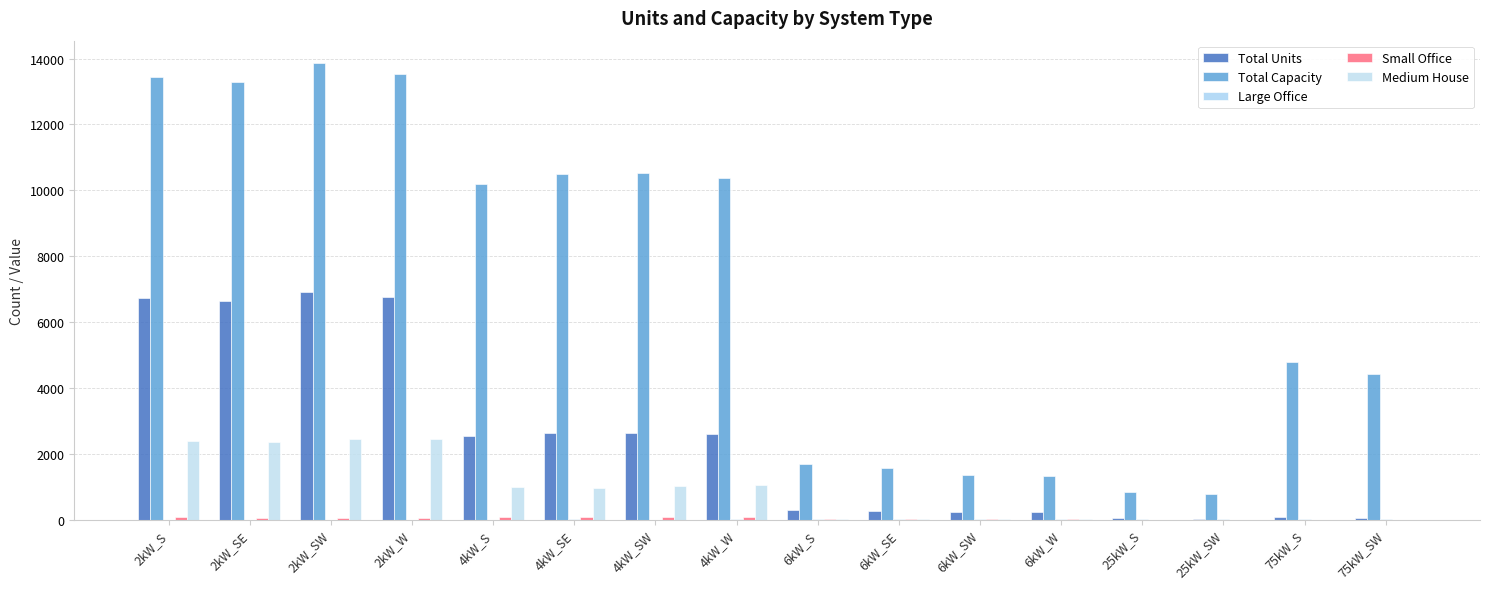

What is the greatest value displayed?

13852